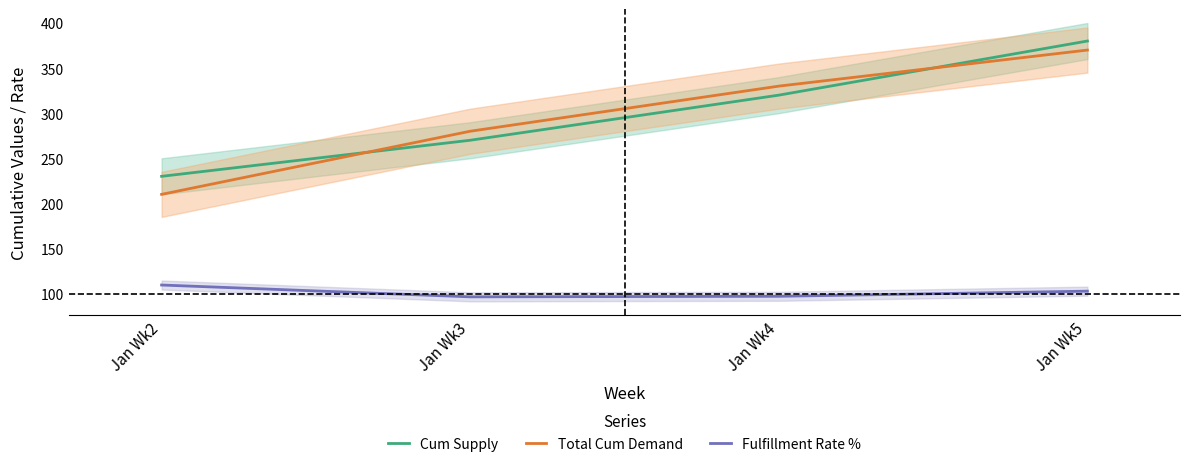

What is the difference between the maximum and minimum values in the Cum Supply series?

150.0